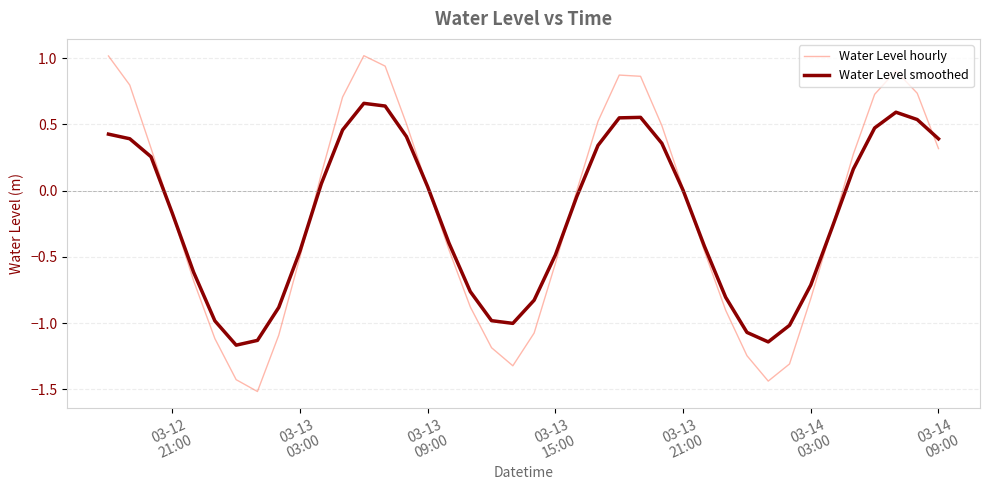

What is the difference between the maximum and minimum values in the Water Level smoothed series?

1.8